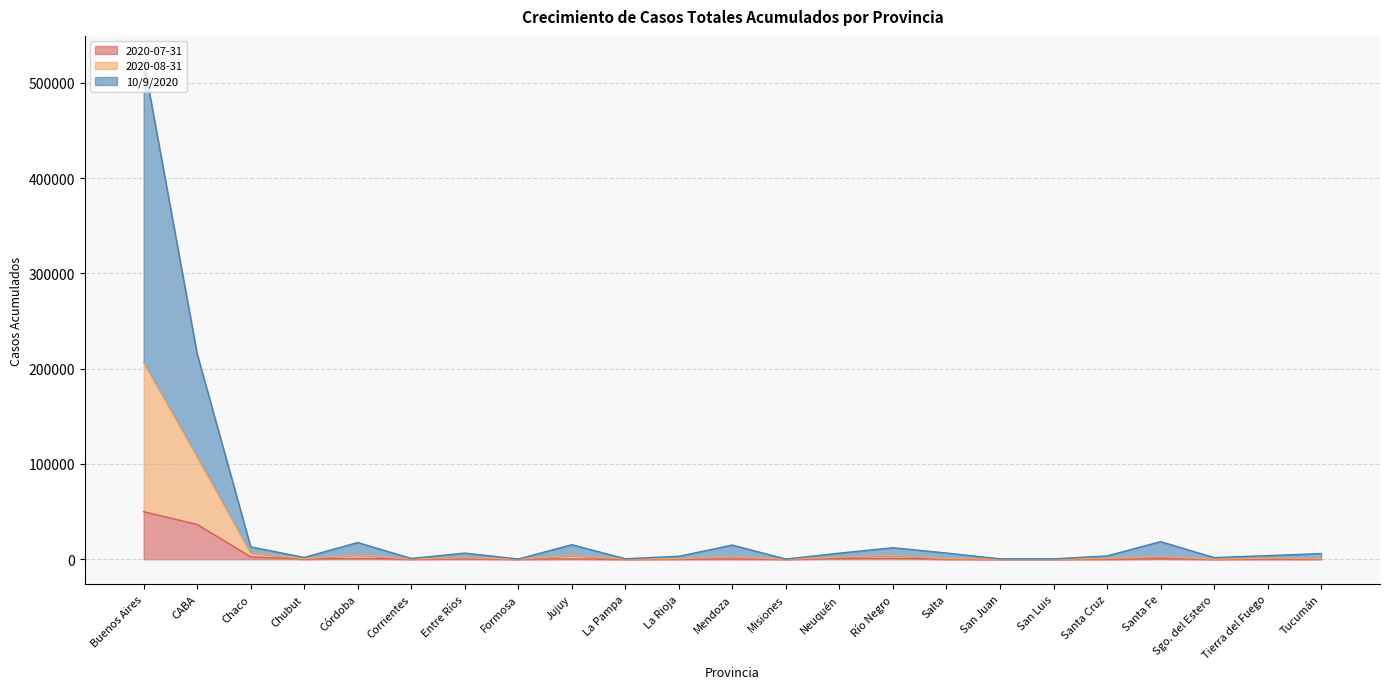

At which label does 2020-07-31 reach its peak?

Buenos Aires